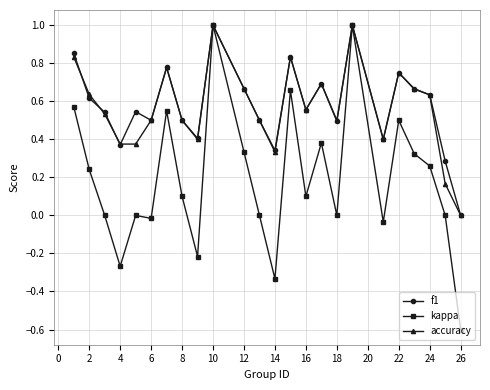

Which series has the widest spread of values?

kappa